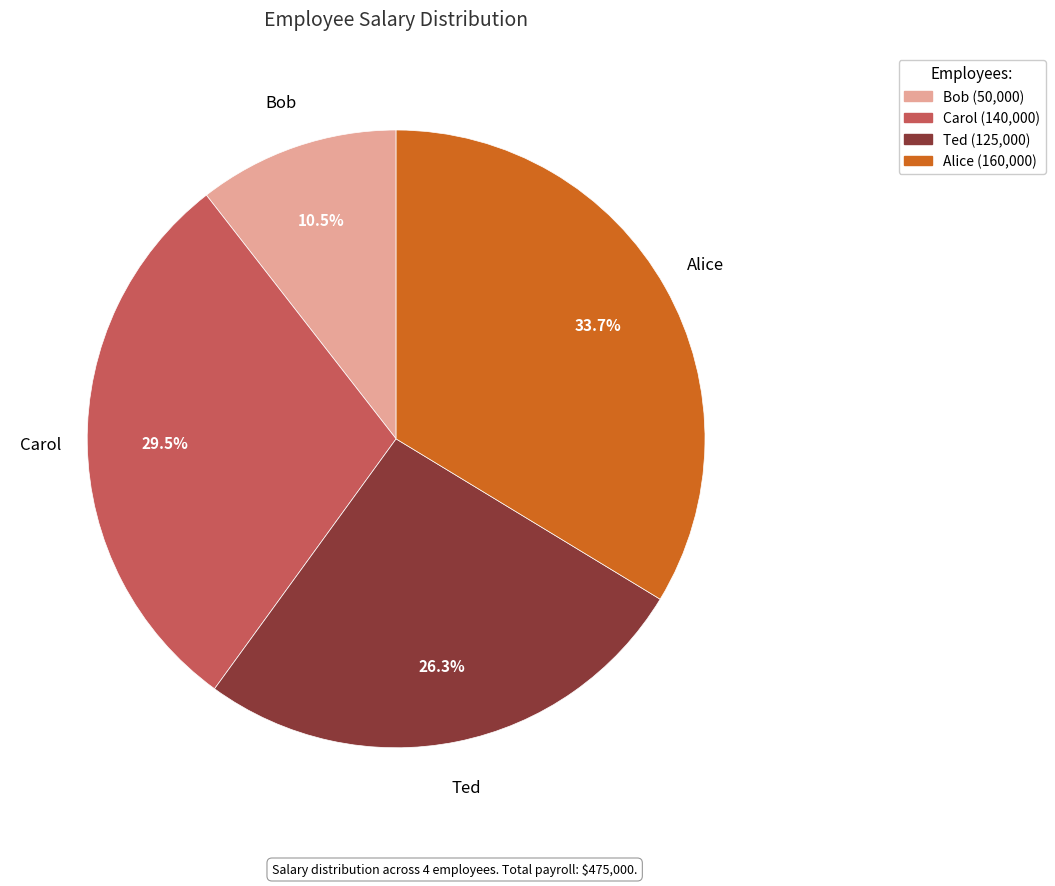

How many segments does this pie chart have?

4